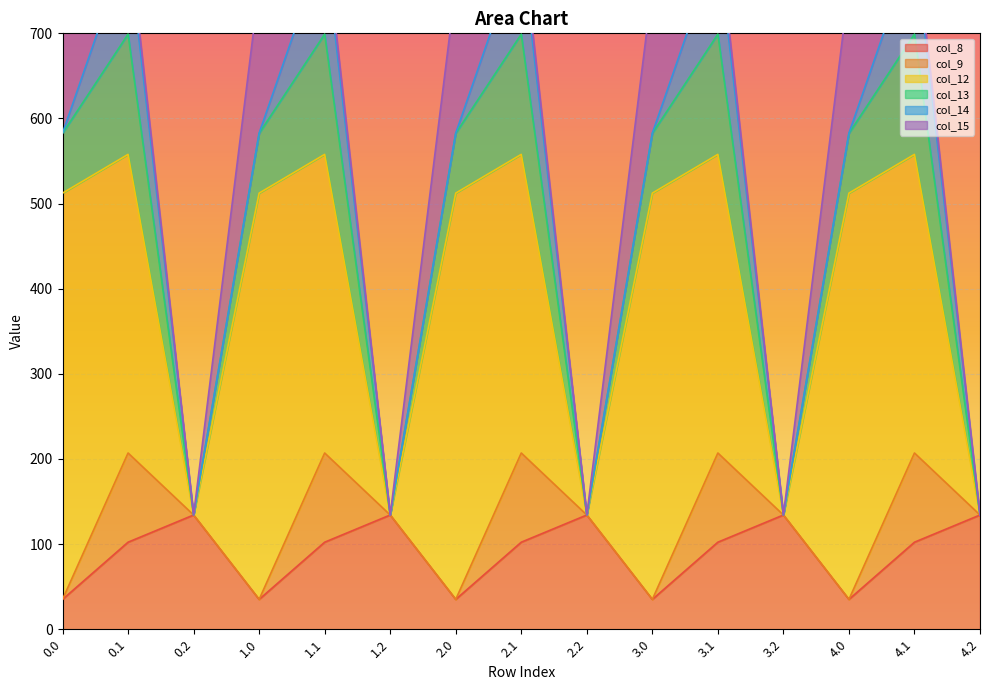

How many positive values does the col_9 series have?

5